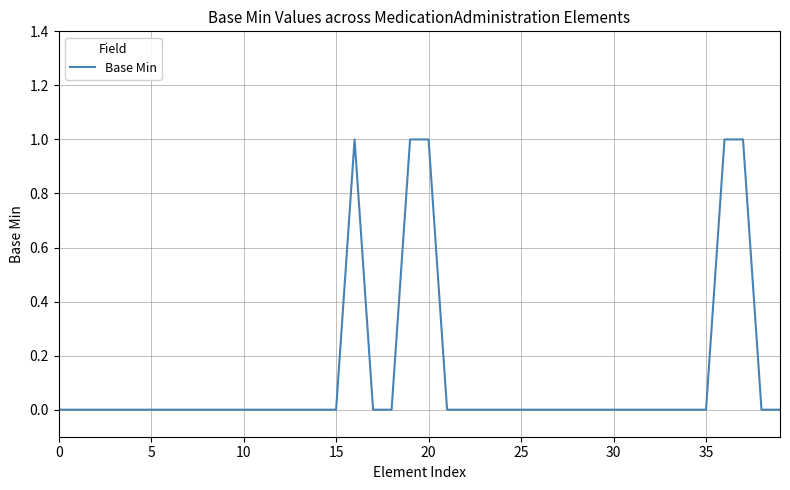

Is it true that the value at 15 is 0?

True